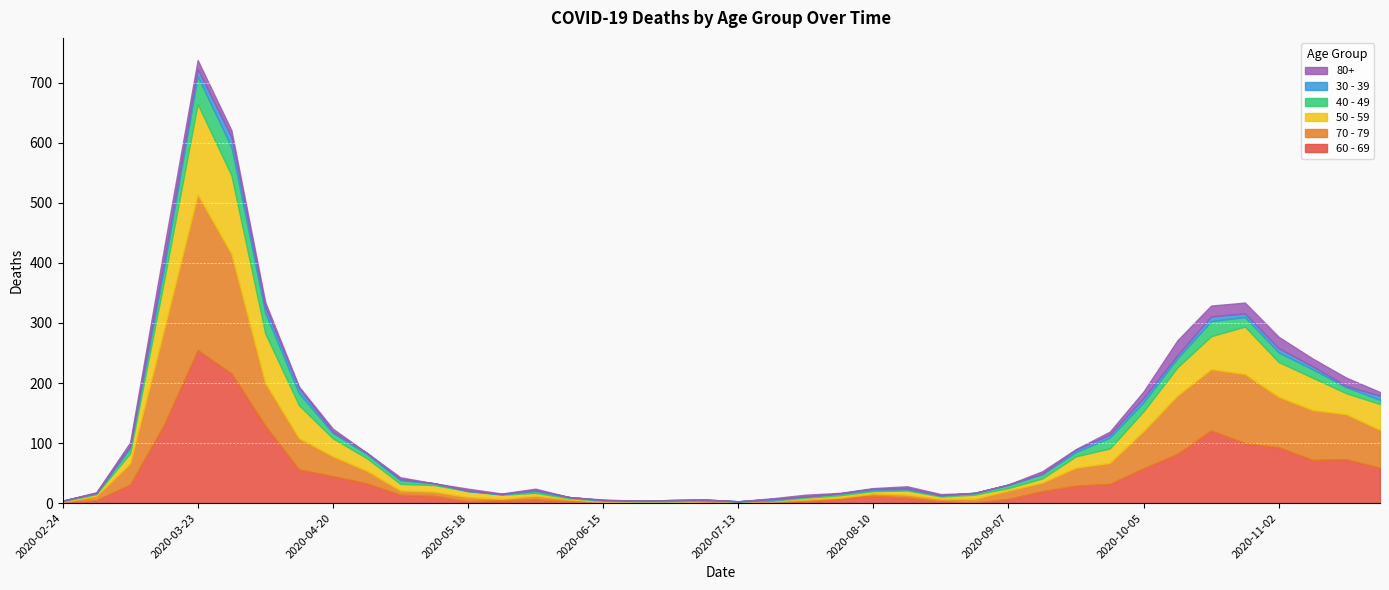

How many lines are shown in the chart?

6